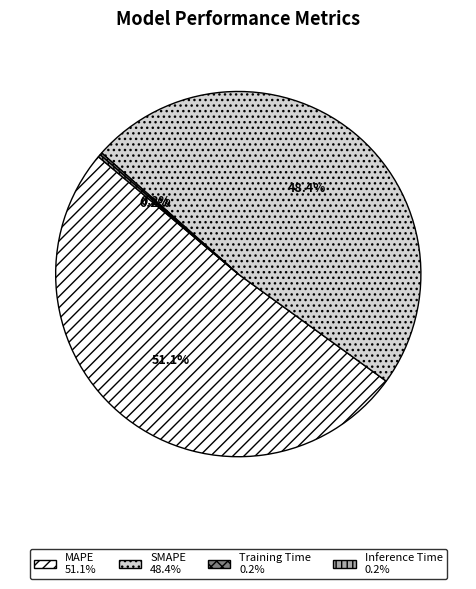

Does MAPE represent more than half of the total?

Yes